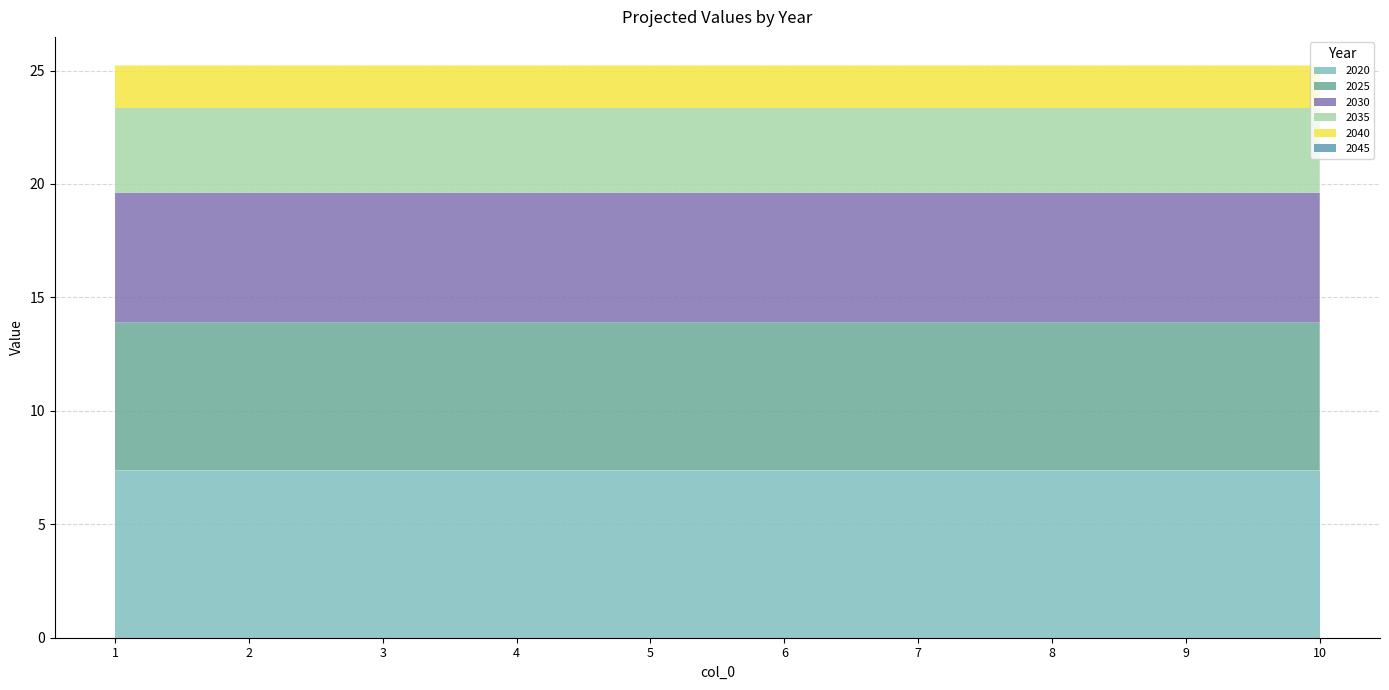

Reading right to left, extract all data points from this chart.

2020: 10=7.4	9=7.4	8=7.4	7=7.4	6=7.4	5=7.4	4=7.4	3=7.4	2=7.4	1=7.4
2025: 10=6.5	9=6.5	8=6.5	7=6.5	6=6.5	5=6.5	4=6.5	3=6.5	2=6.5	1=6.5
2030: 10=5.7	9=5.7	8=5.7	7=5.7	6=5.7	5=5.7	4=5.7	3=5.7	2=5.7	1=5.7
2035: 10=3.7	9=3.7	8=3.7	7=3.7	6=3.7	5=3.7	4=3.7	3=3.7	2=3.7	1=3.7
2040: 10=1.9	9=1.9	8=1.9	7=1.9	6=1.9	5=1.9	4=1.9	3=1.9	2=1.9	1=1.9
2045: 10=0.0	9=0.0	8=0.0	7=0.0	6=0.0	5=0.0	4=0.0	3=0.0	2=0.0	1=0.0